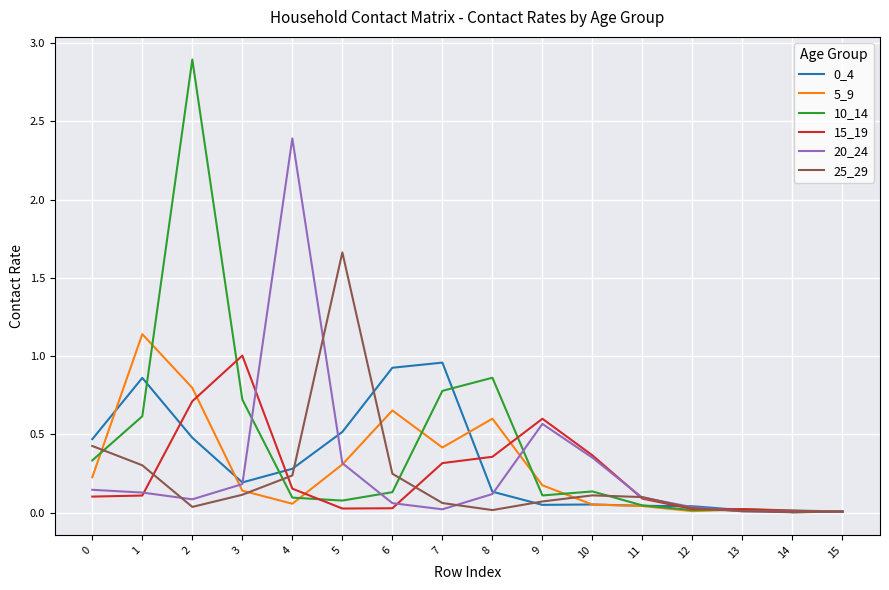

What is the greatest value displayed?

2.9